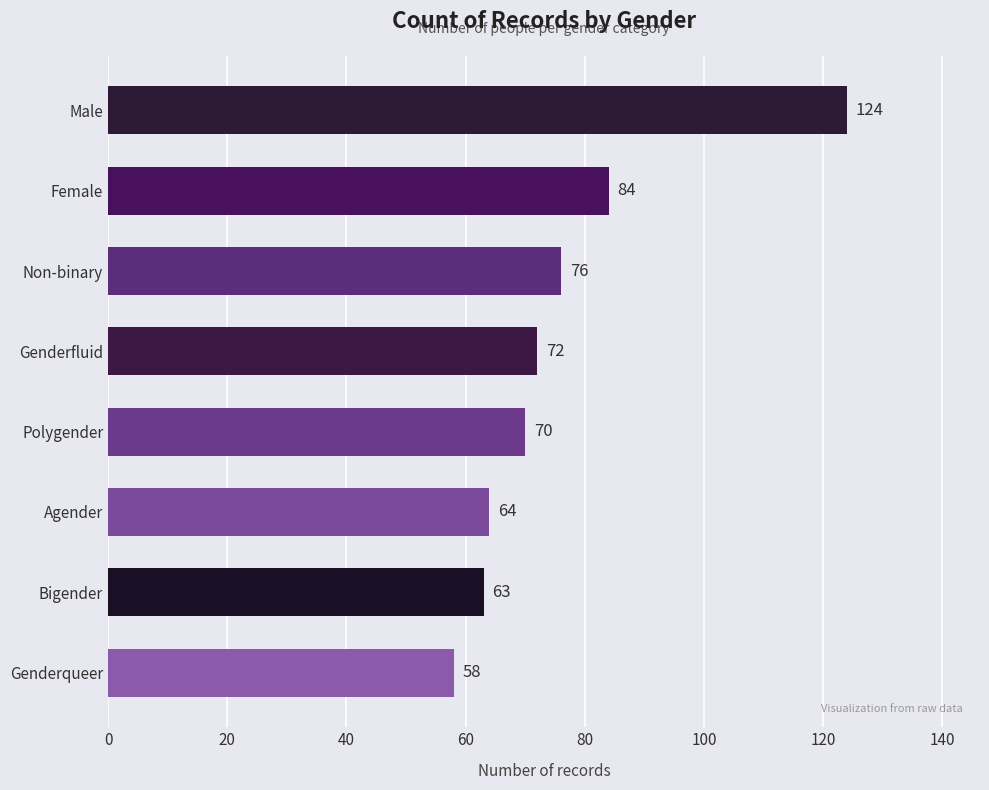

Reading bottom to top, transcribe all the data shown in this chart.

Genderqueer=58	Bigender=63	Agender=64	Polygender=70	Genderfluid=72	Non-binary=76	Female=84	Male=124